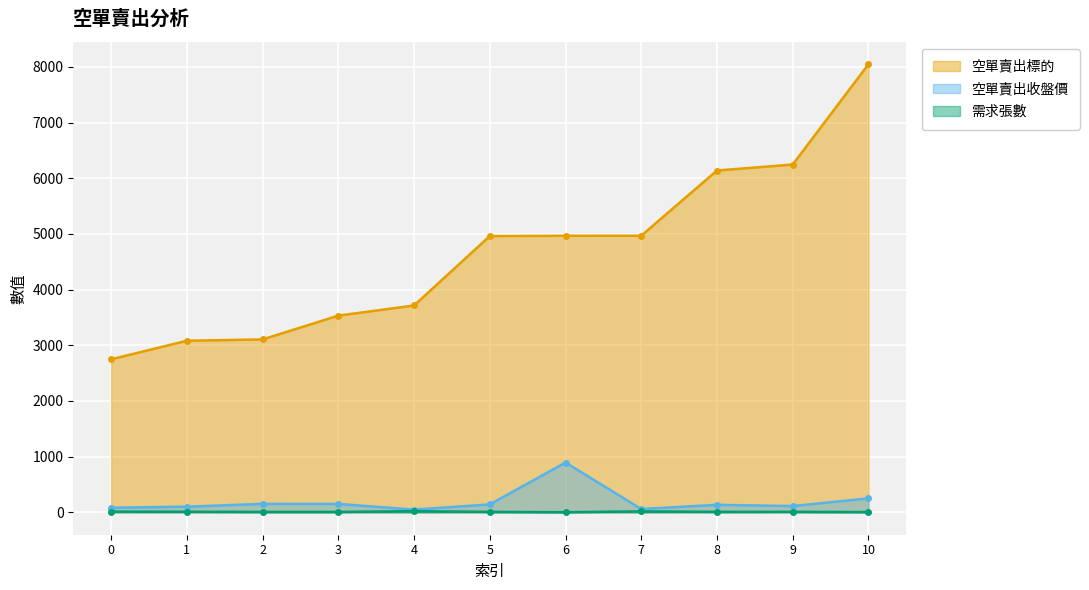

True or false: 空單賣出收盤價 and 空單賣出標的 intersect in this chart.

False